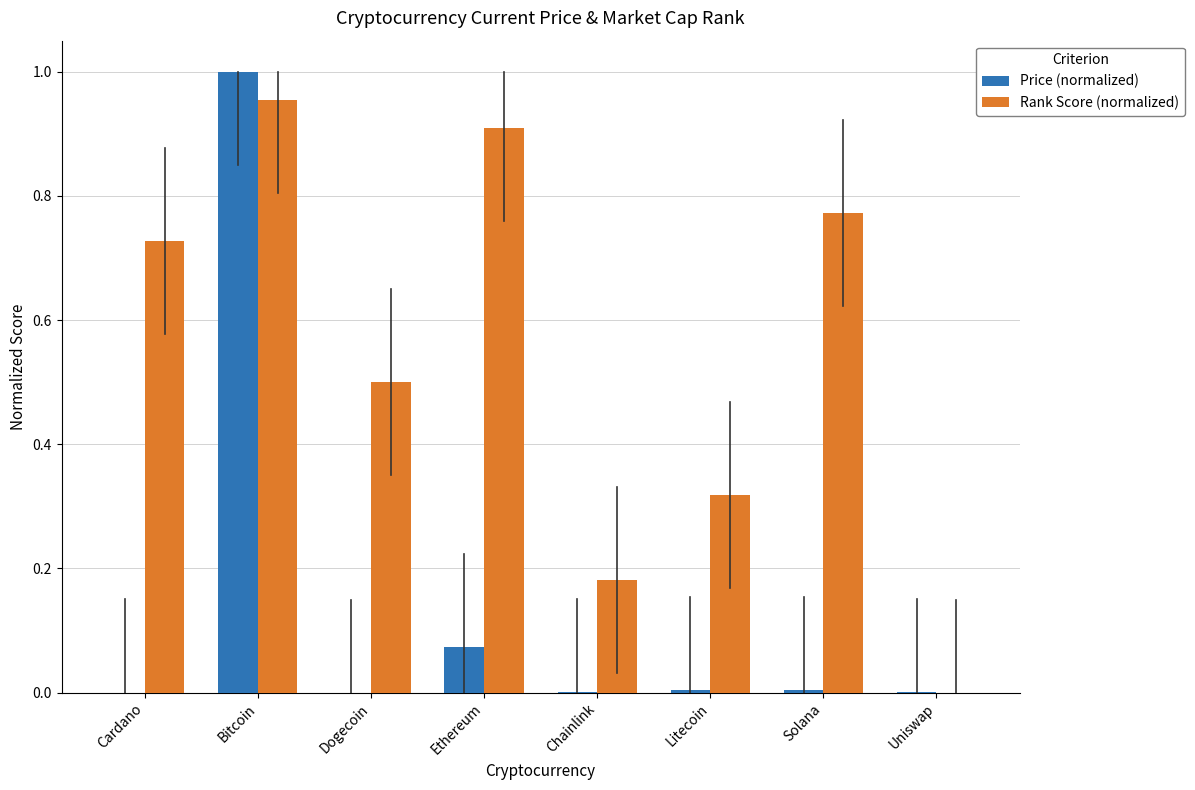

What is the total value across all series at Bitcoin?

2.0